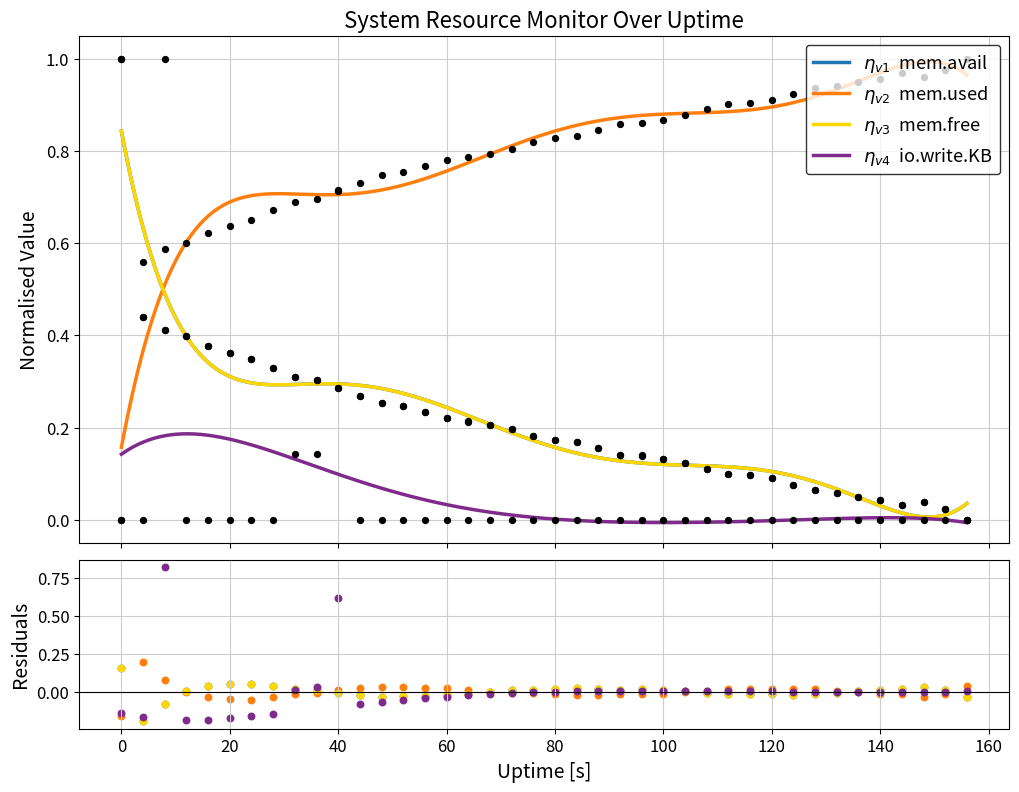

What is the total value across all series at 120?

1.1